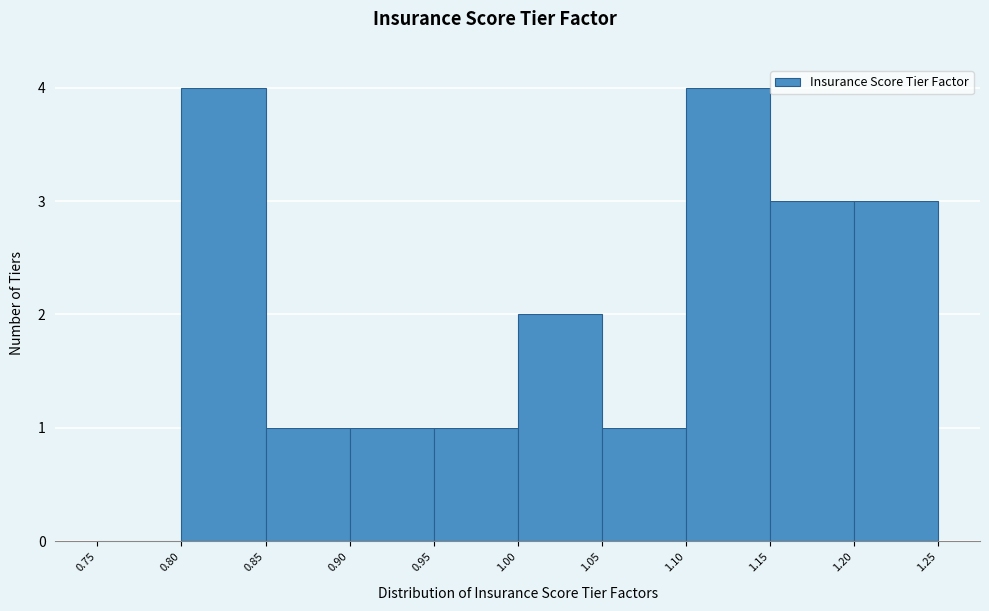

What is the height of the bar covering 1.00 to 1.05 on the x-axis? The values are not printed on the chart, so give them approximately, as read against the axis.

2